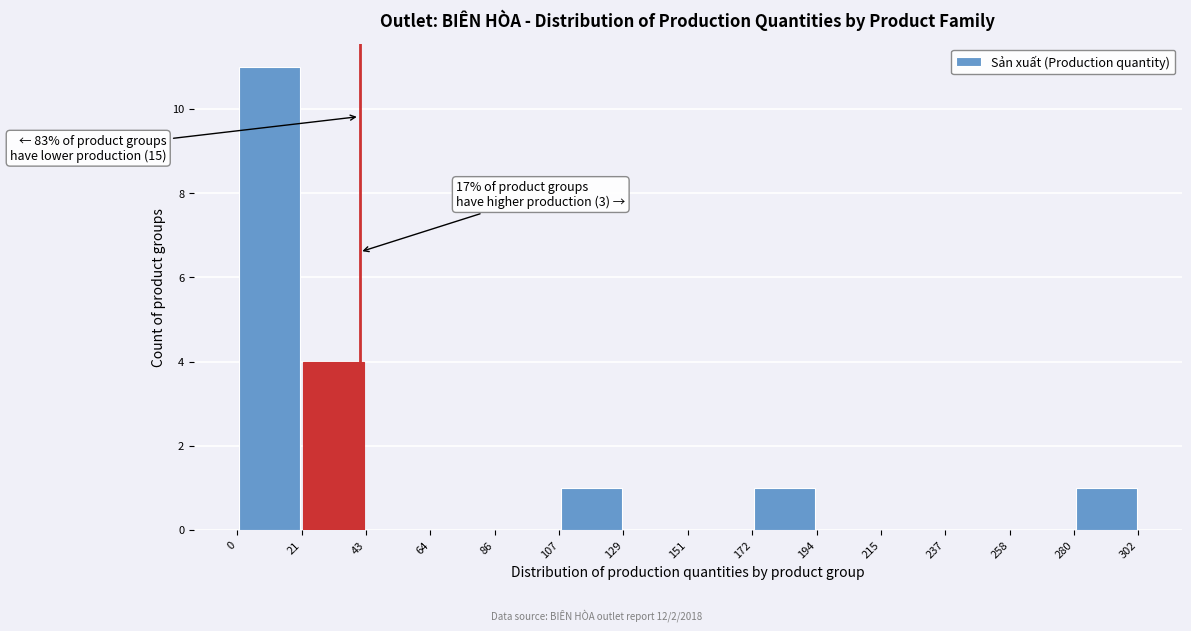

Over which range of the x-axis is the bar tallest?

0 to 21